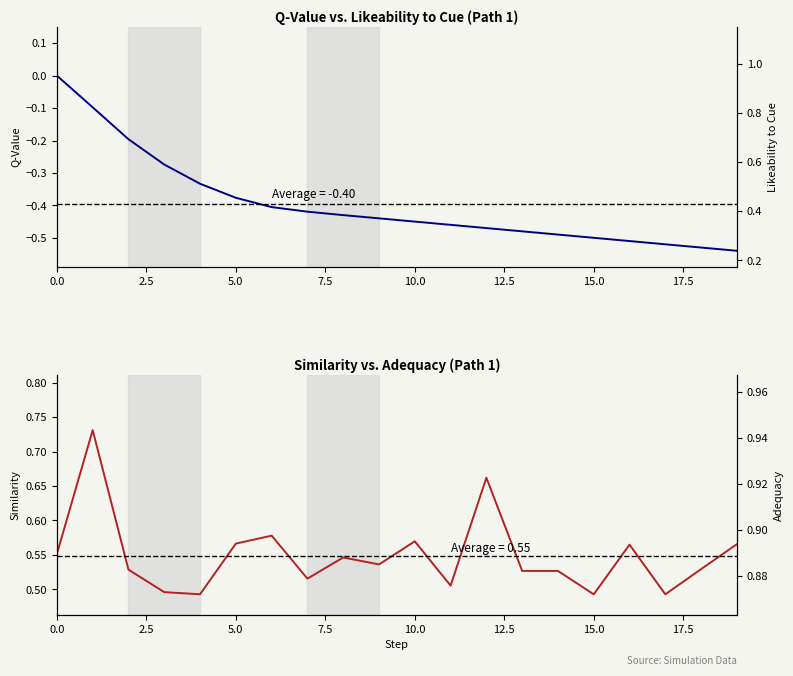

In similarity, how many points are higher than both neighbors (excluding endpoints)?

6